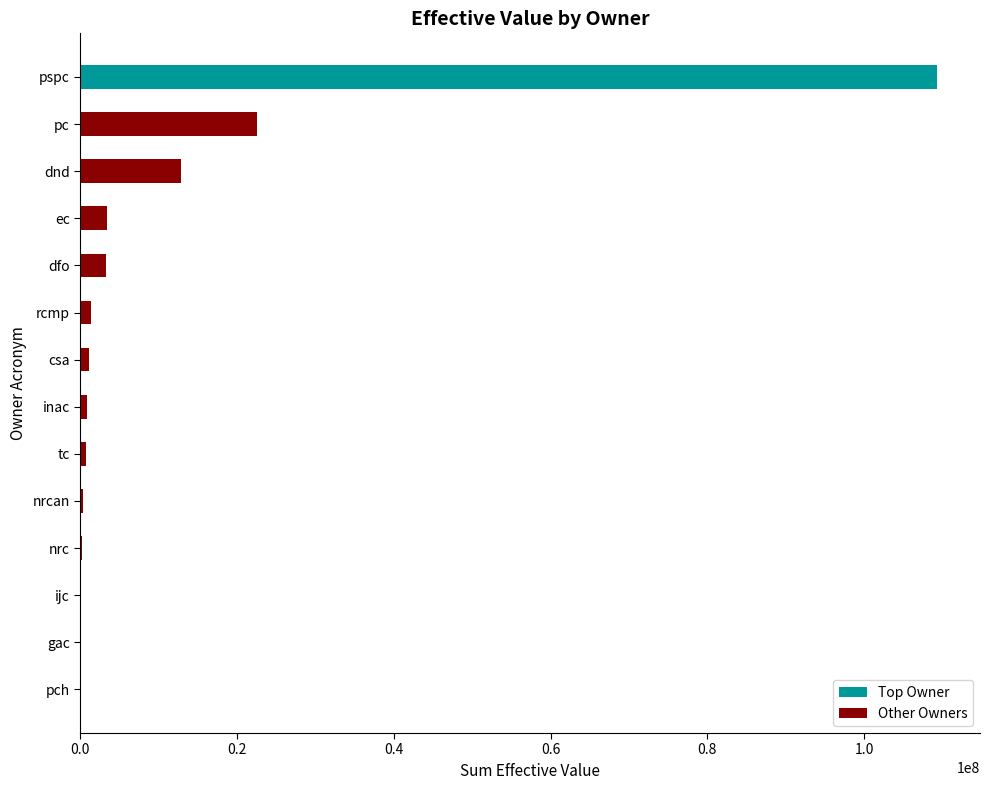

Where is Other Owners nearest to the value 11264710?

dnd